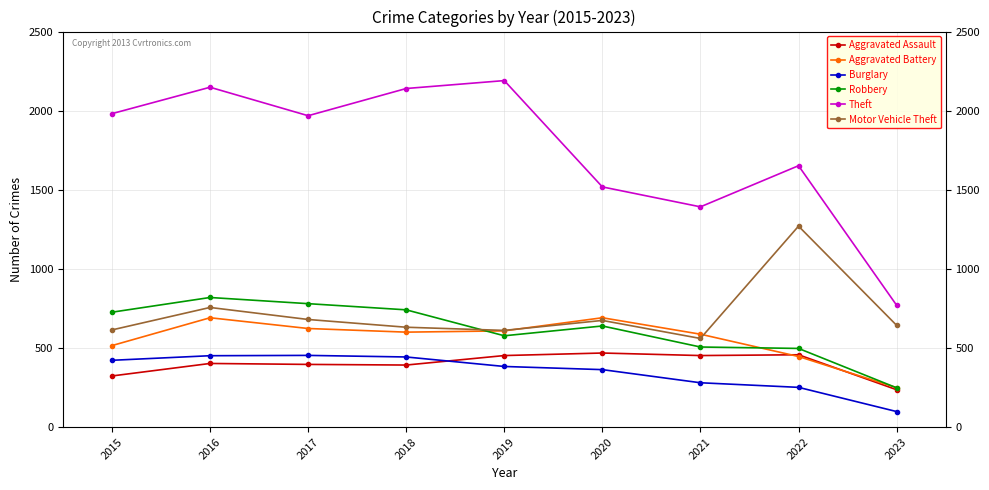

Is this an area chart (filled region under the line)?

No